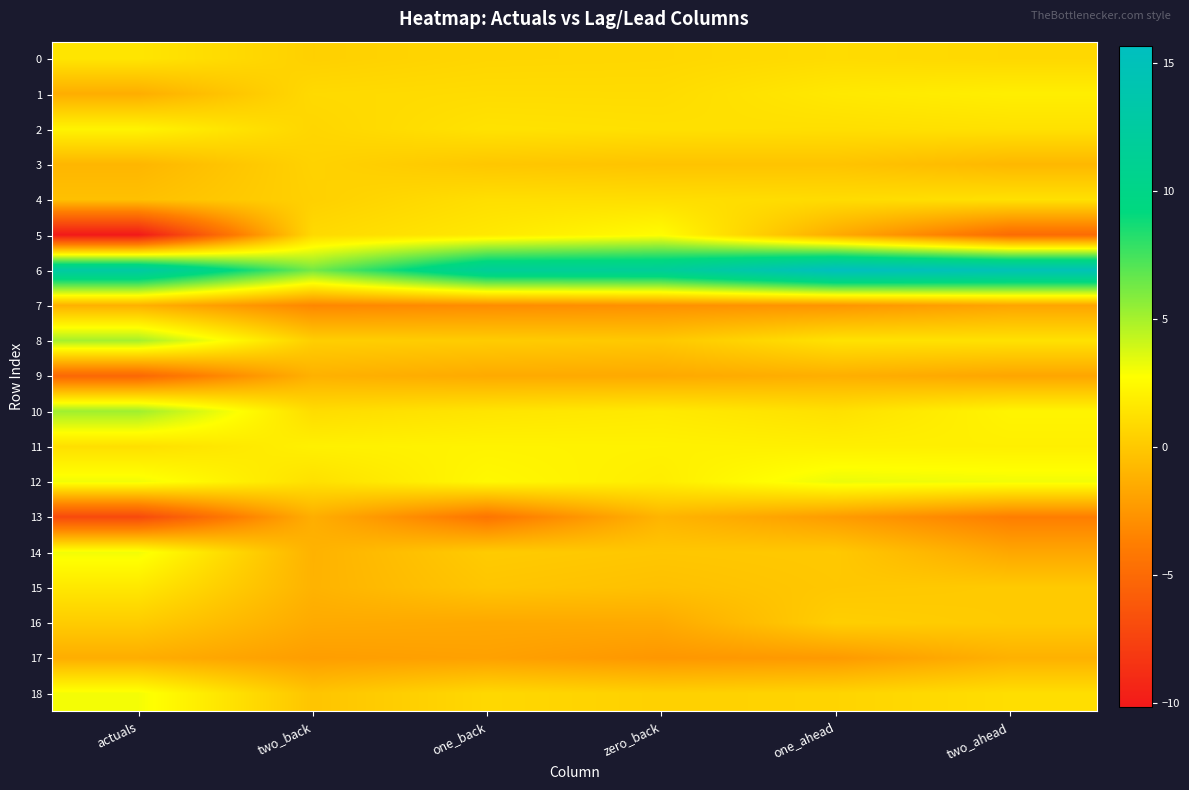

What is the greatest value displayed?

15.7